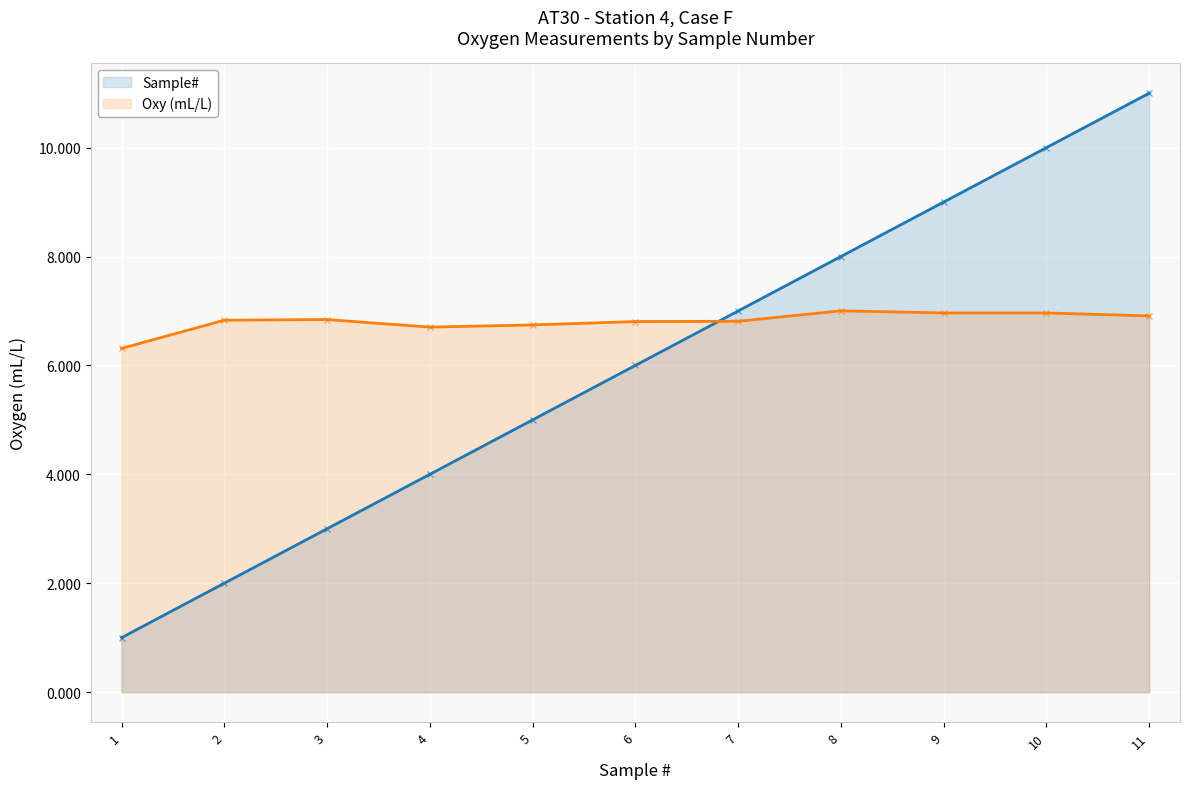

Is it true that Oxy (mL/L) equals 7.0 at 10?

True